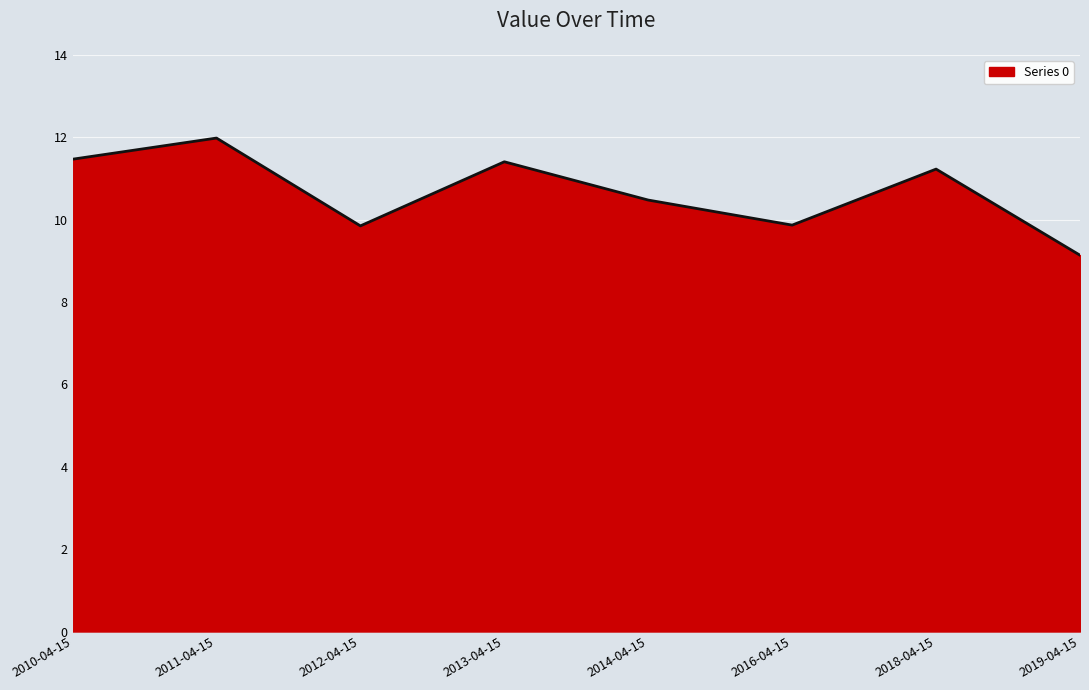

What position from the left is 2010-04-15?

1